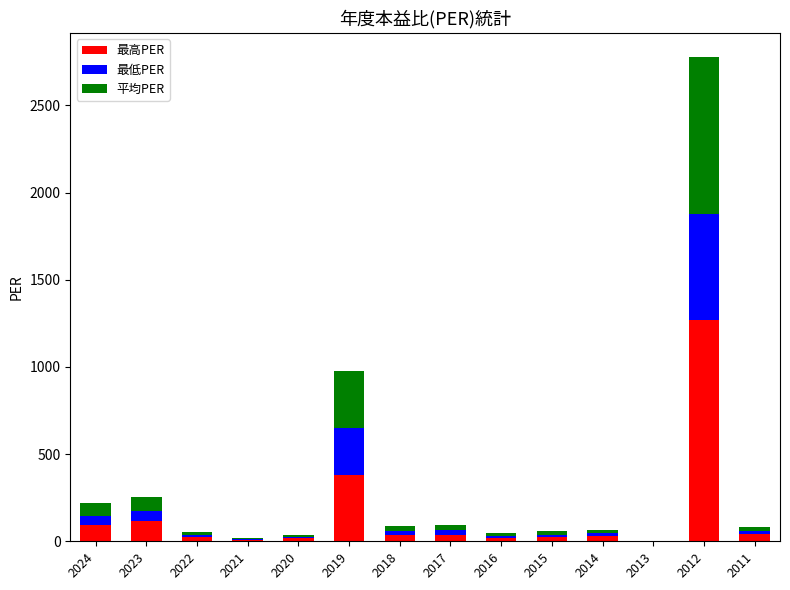

What is the sum of the 最高PER values at 2021 and 2019?

389.9